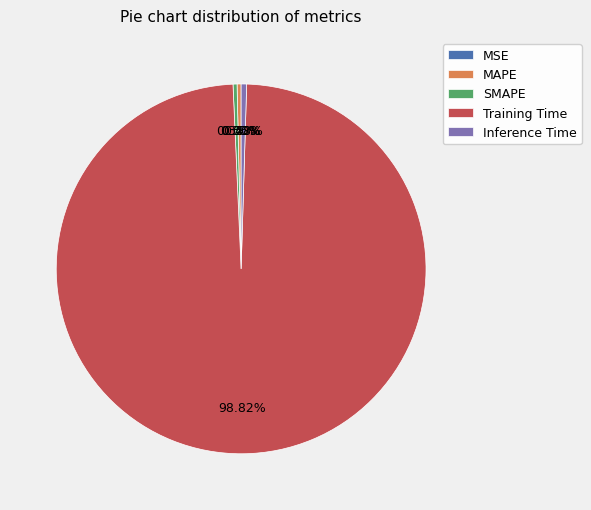

Combined, do MAPE and SMAPE account for over 50%?

No